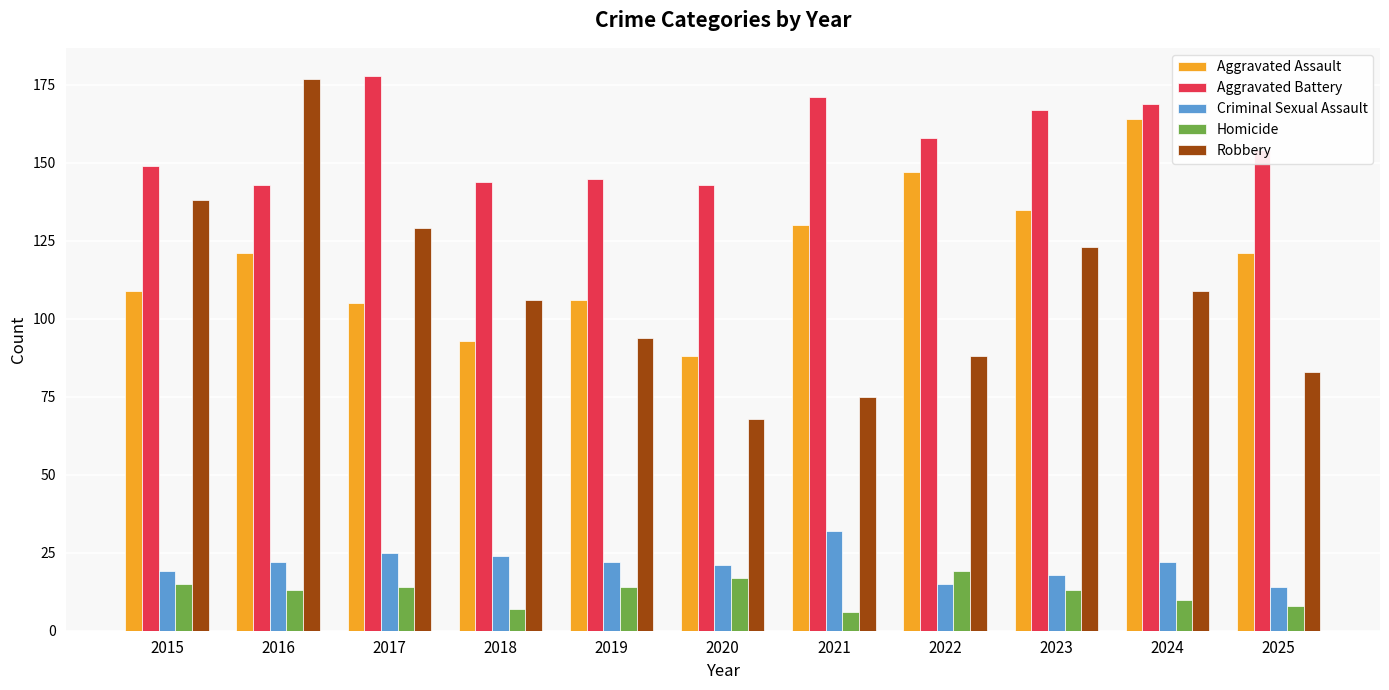

Which series has the largest range (max minus min)?

Robbery